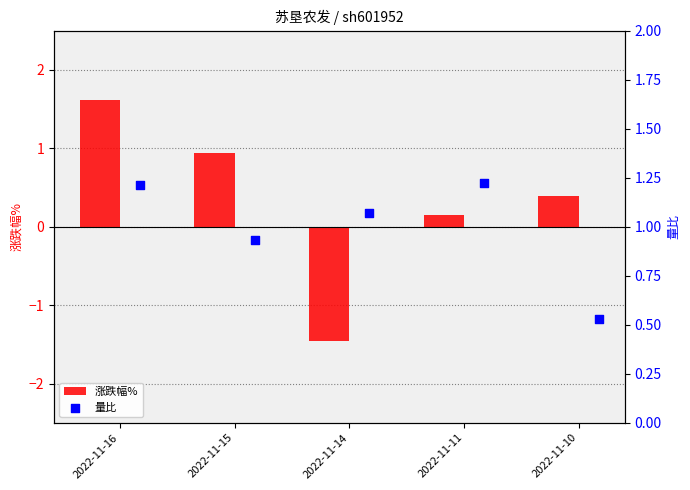

What are all the series names shown in the legend?

涨跌幅%, 量比